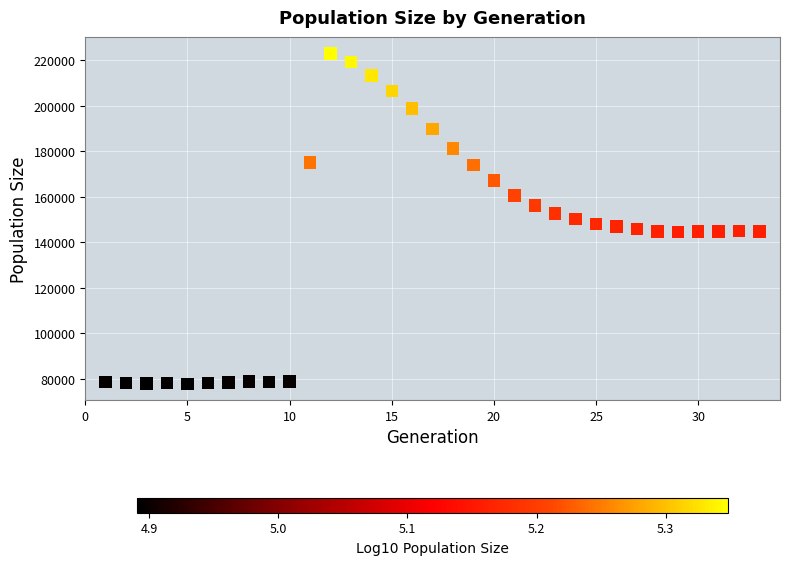

What is the range of Y values (max minus min)?

145145